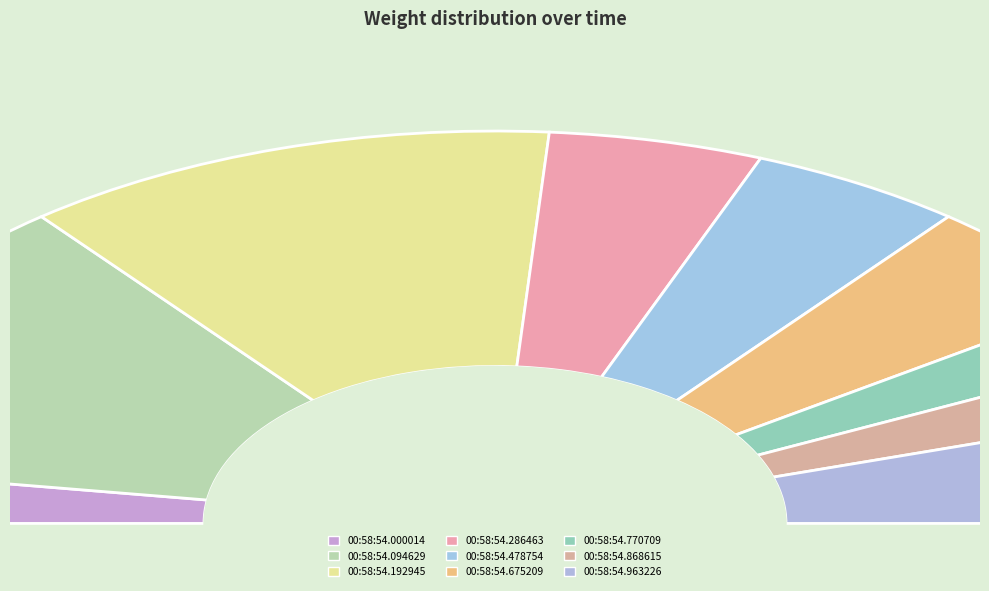

Is 00:58:54.094629 the majority of the pie?

No